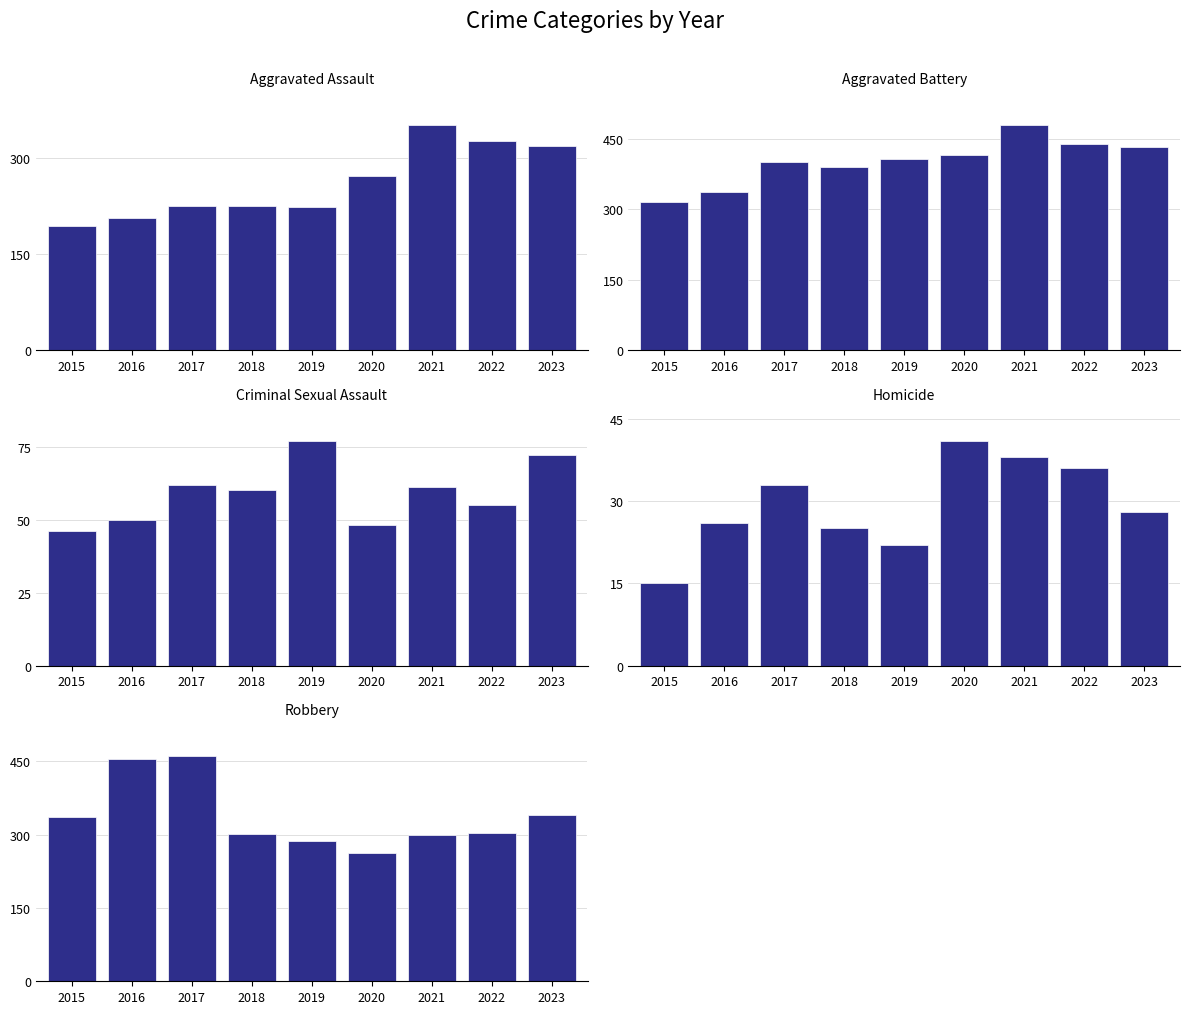

What is the sum of all Criminal Sexual Assault values?

531